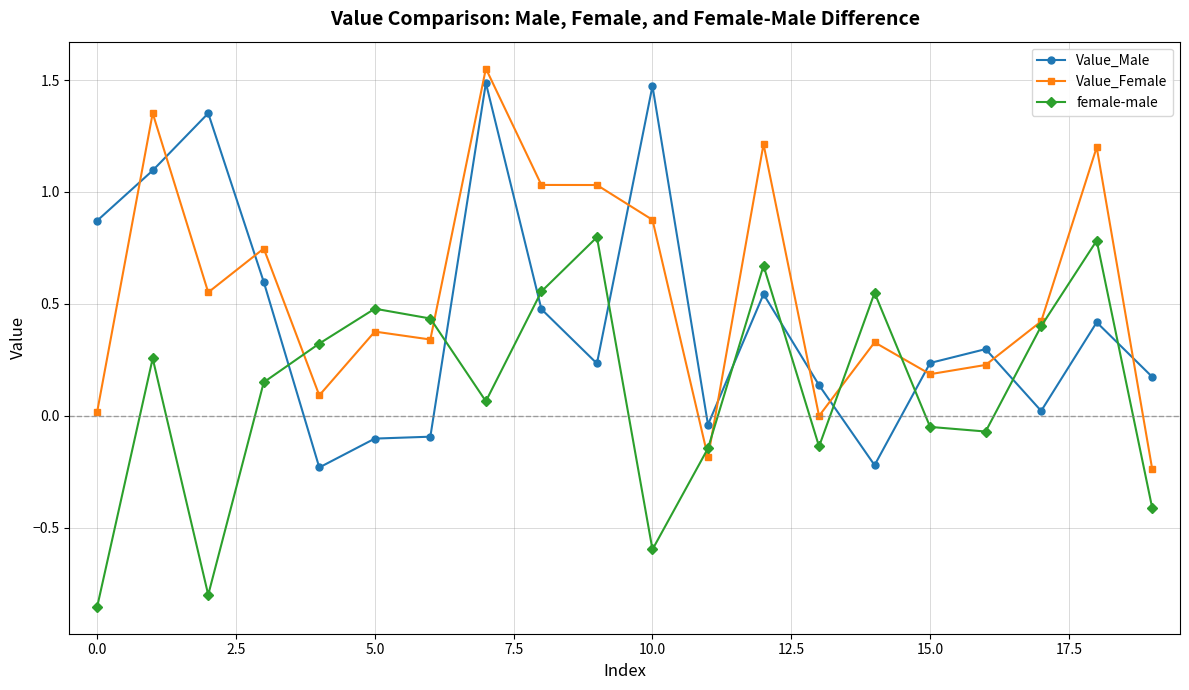

In female-male, how many points are lower than both neighbors (excluding endpoints)?

5